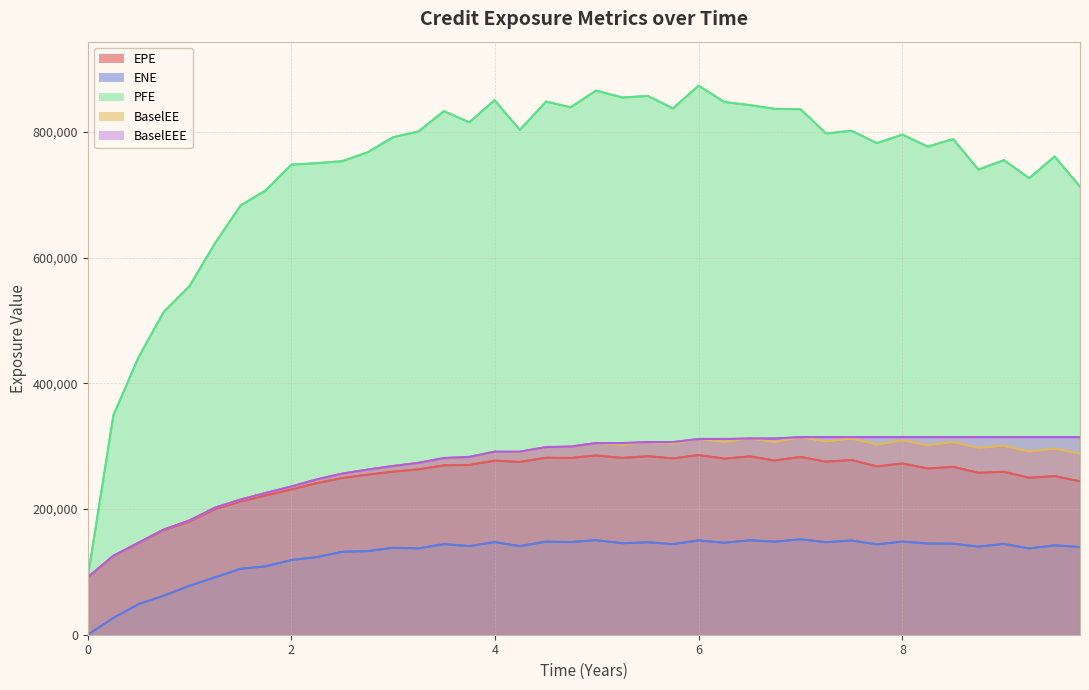

Is it true that PFE equals 1290821.4 at 29?

False